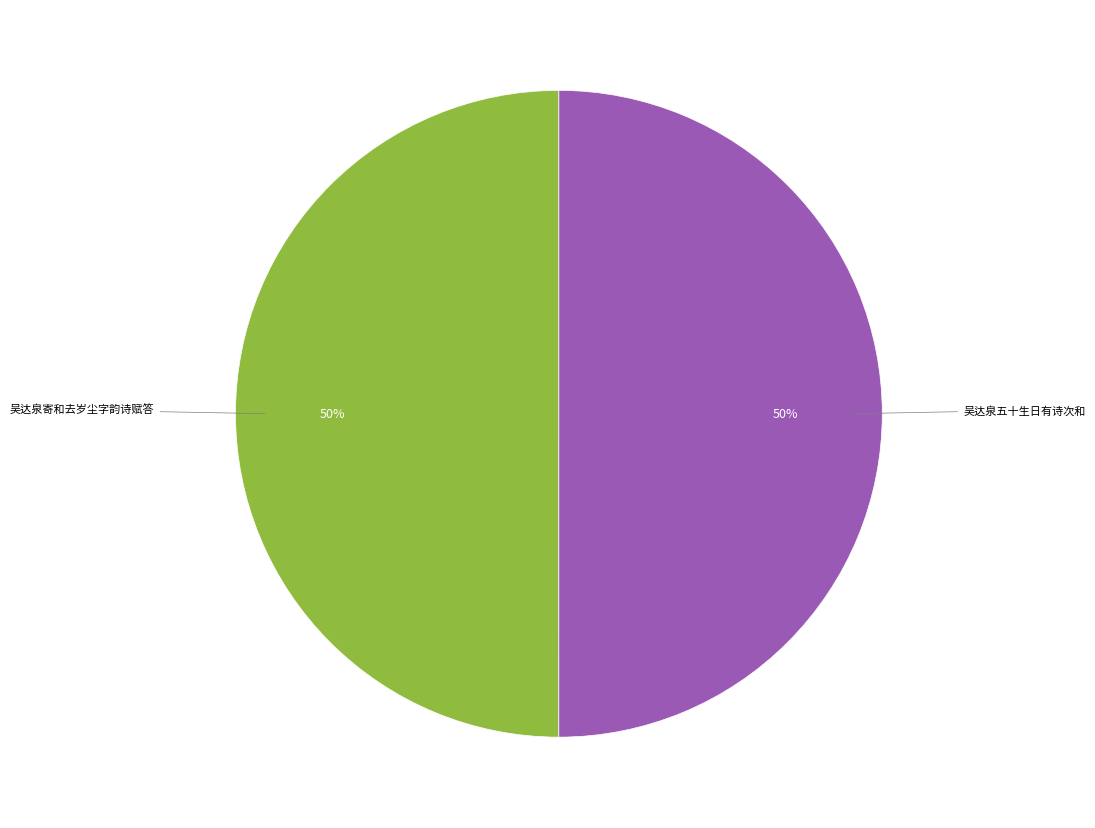

To the nearest percent, what is the average slice percentage?

50%